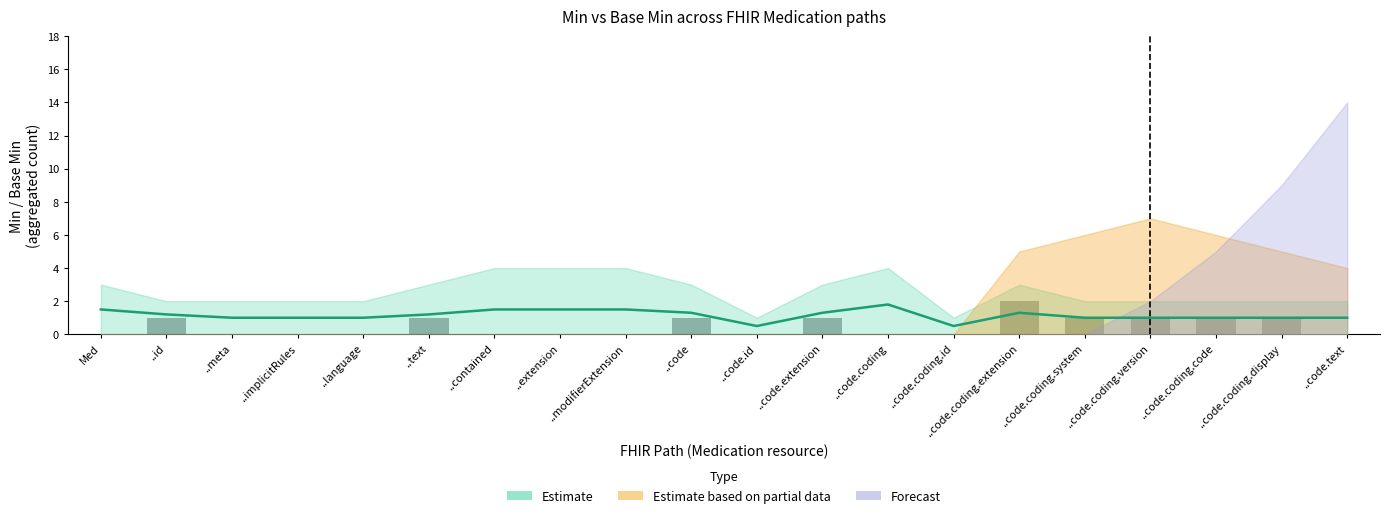

Does the chart contain stacked bars?

No